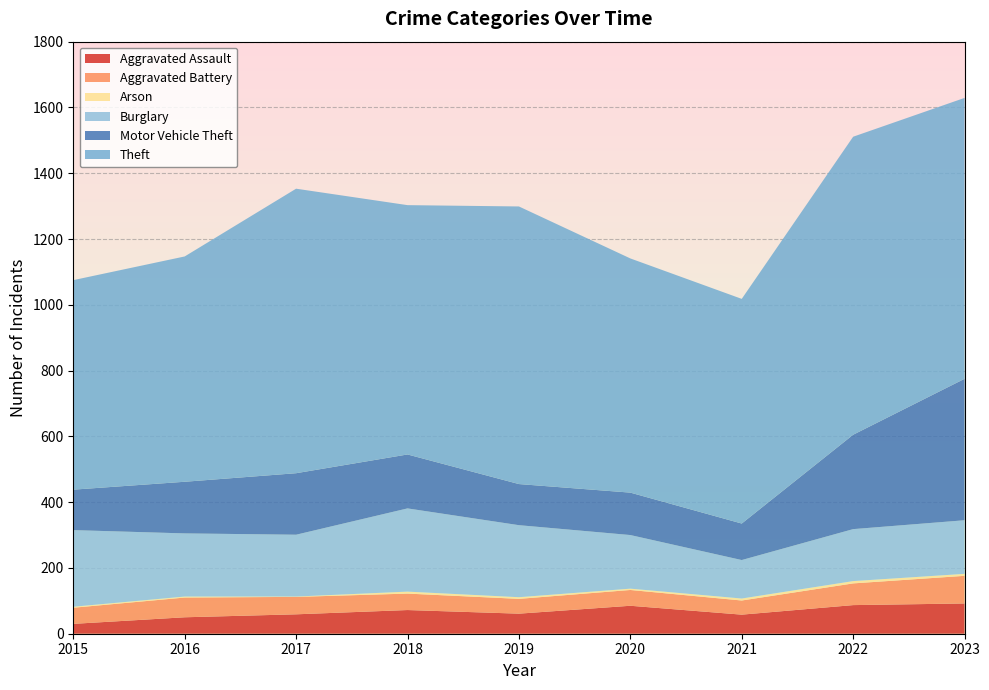

Reading right to left, extract all data points from this chart.

Aggravated Assault: 92	87	58	85	61	72	59	50	30
Aggravated Battery: 84	66	43	48	45	50	53	60	49
Arson: 6	7	6	4	5	6	1	3	3
Burglary: 163	158	117	163	219	253	188	192	233
Motor Vehicle Theft: 430	287	111	129	125	164	187	157	123
Theft: 854	906	683	712	844	758	865	685	637